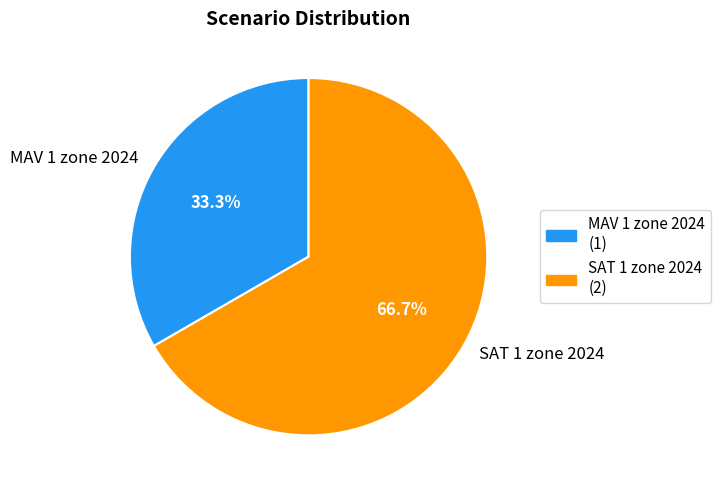

Is it true that SAT 1 zone 2024 is 67% of the pie?

True